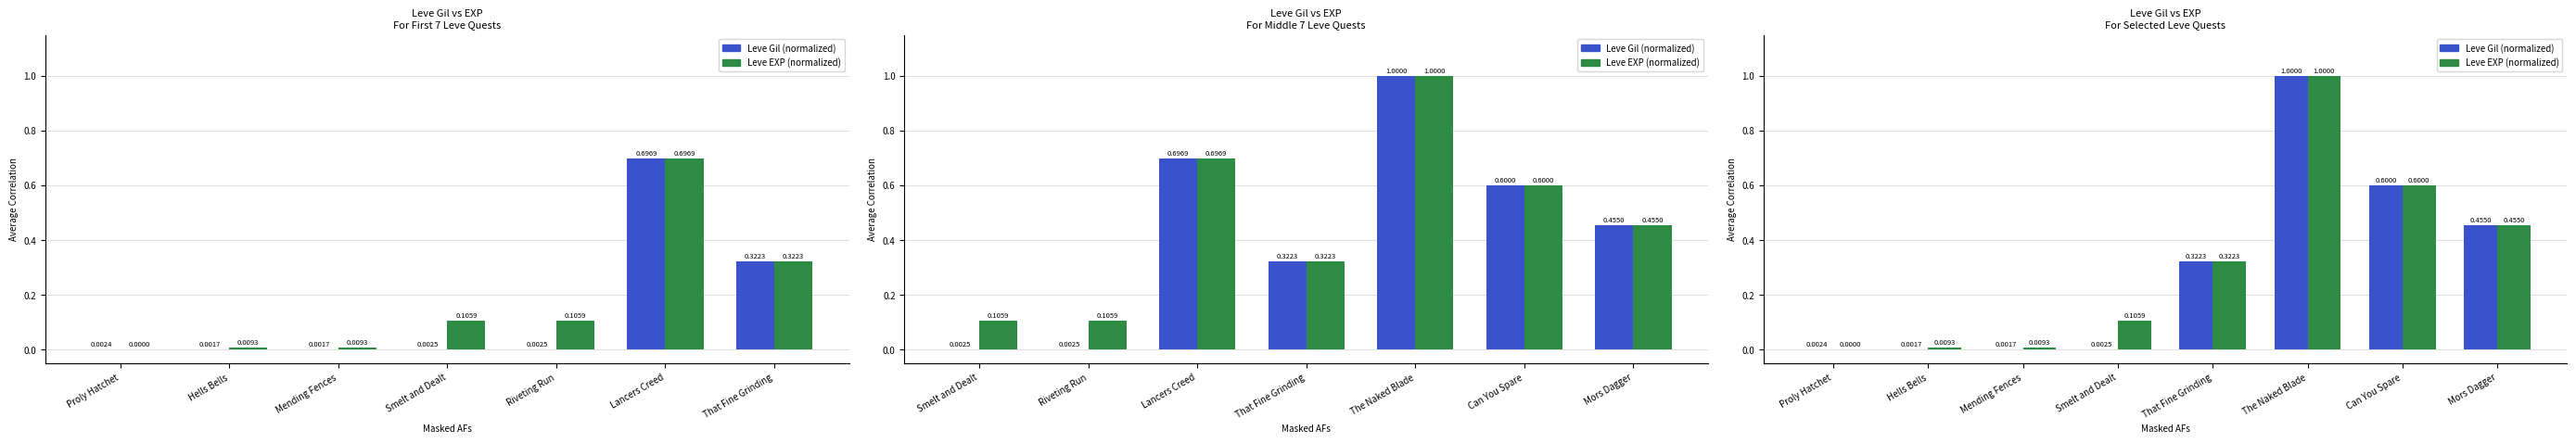

Rank the series by their maximum value, from lowest to highest.

Leve Gil (normalized), Leve EXP (normalized)